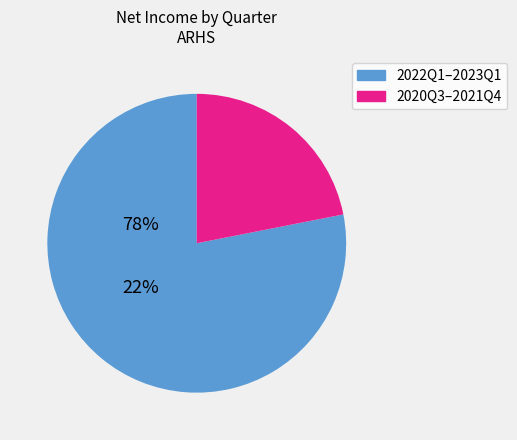

Is there a majority slice in this chart?

Yes